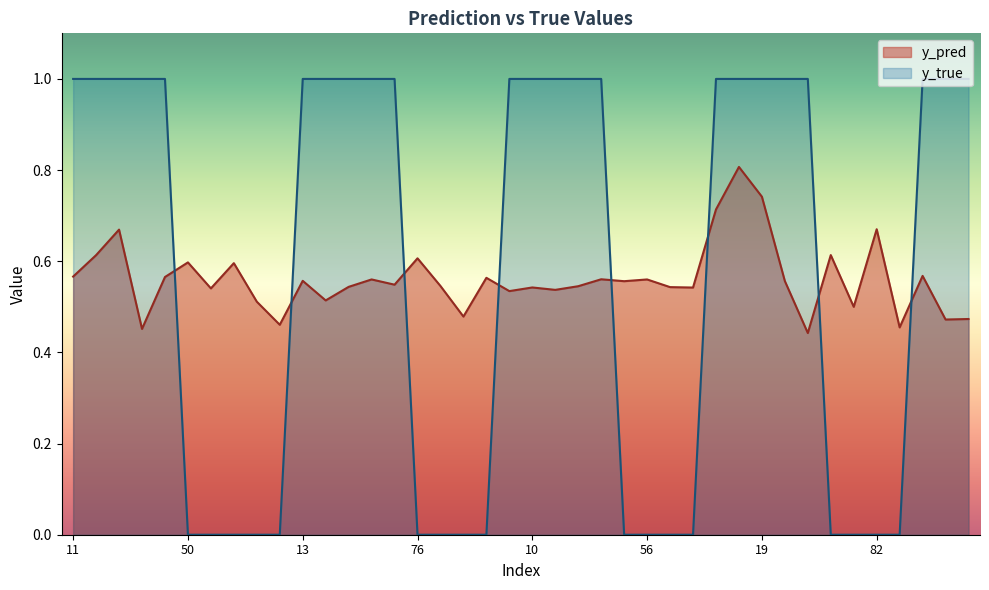

What are all the series names shown in the legend?

y_pred, y_true